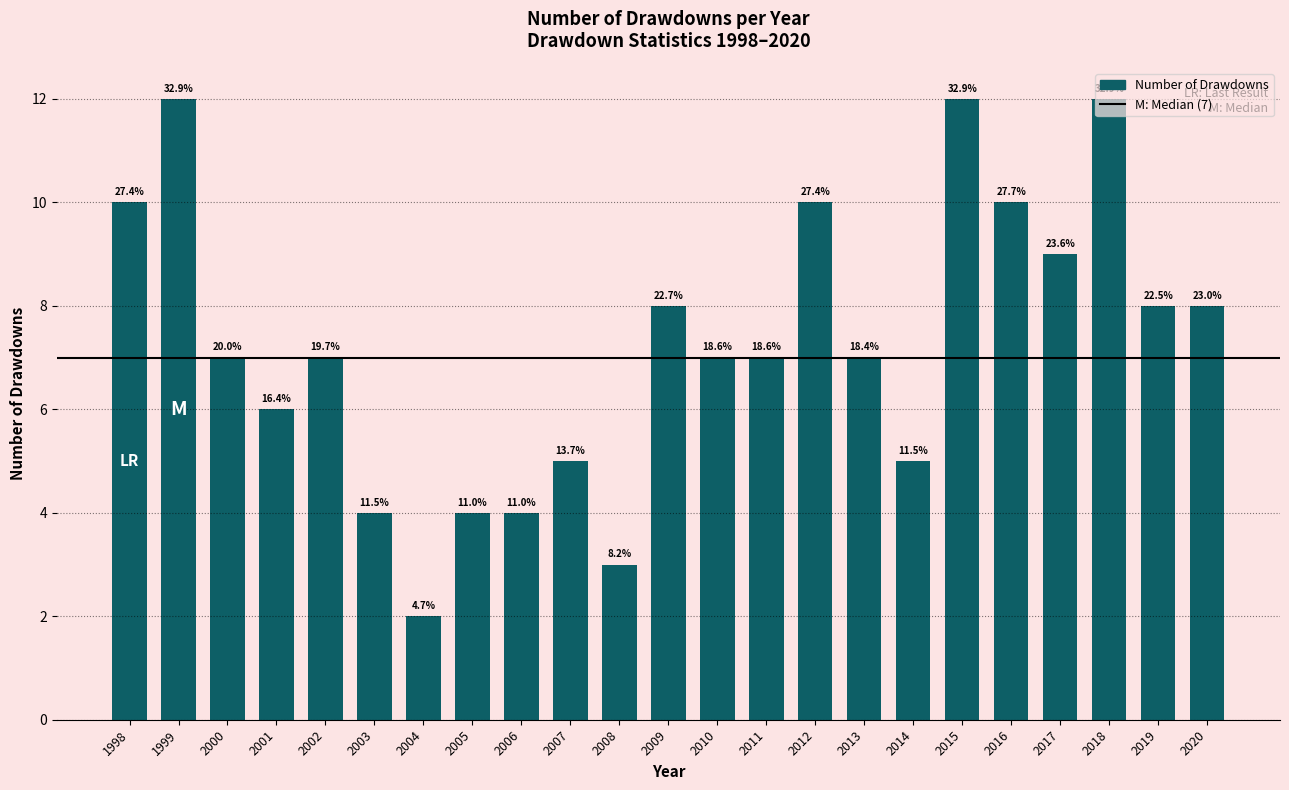

Are the bars horizontal?

No